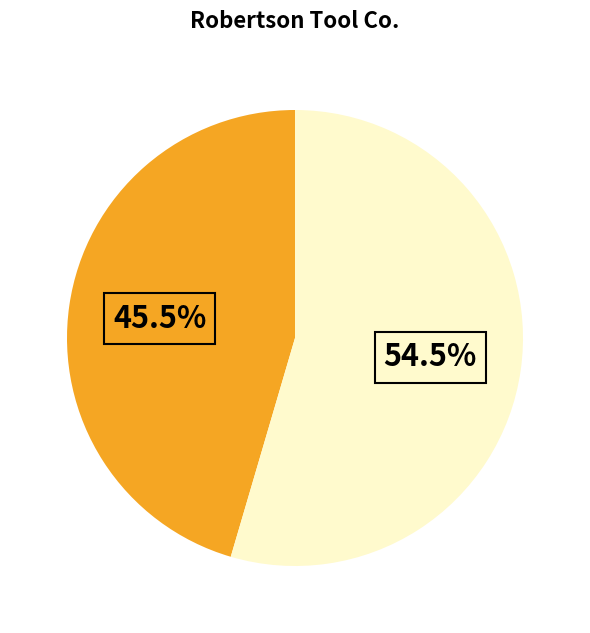

Does any single category account for the majority?

Yes